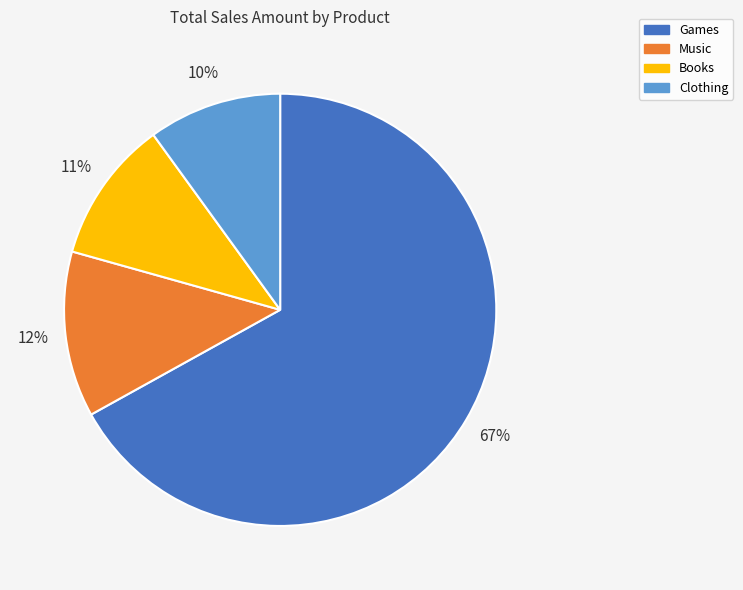

Is it true that Games is 67% of the pie?

True